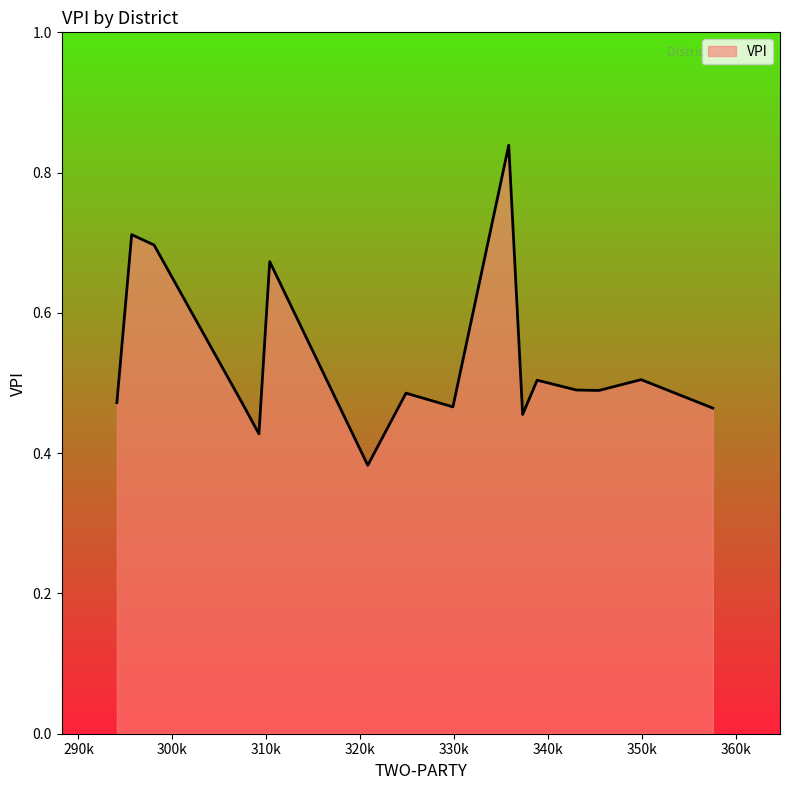

How many distinct data groups are displayed?

1